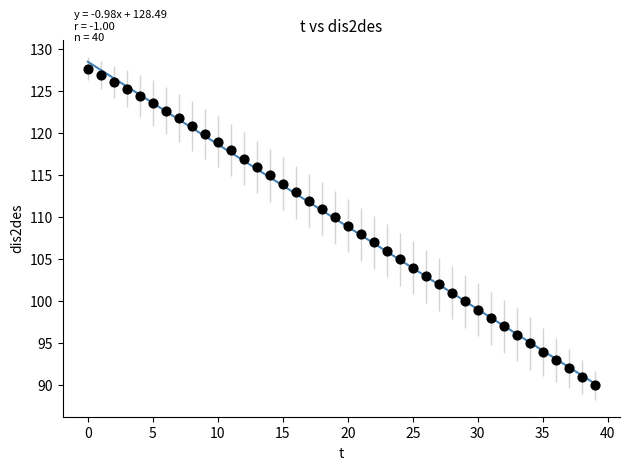

What is the range of Y values (max minus min)?

37.7